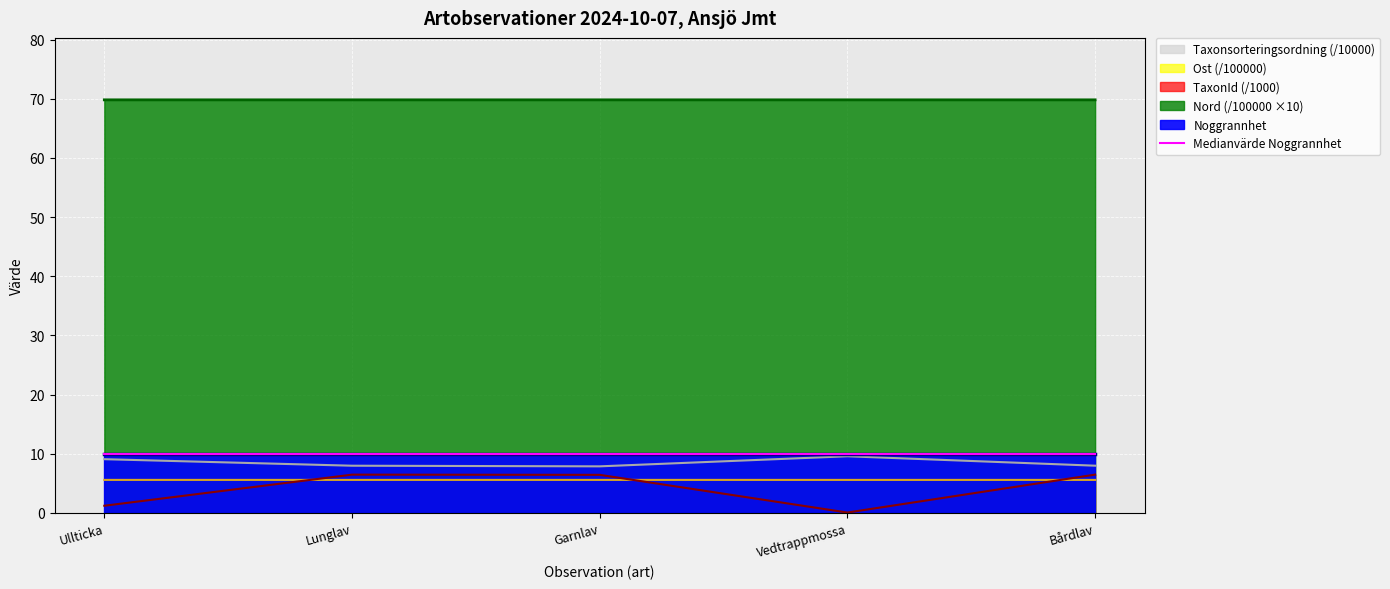

What value does the Ost series have at Lunglav?

5.6